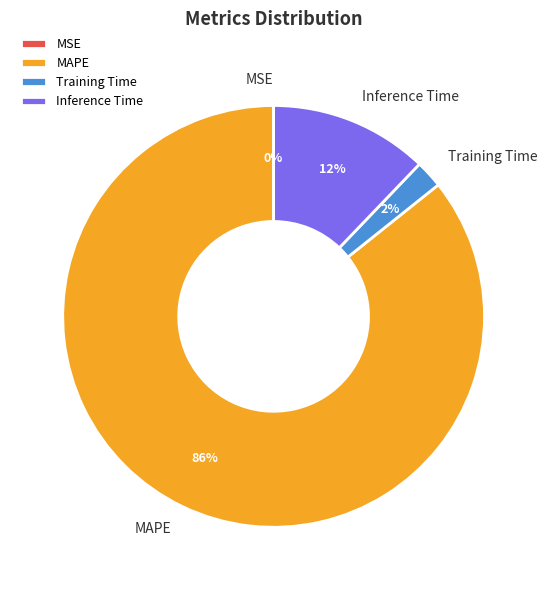

To the nearest percent, what portion does Inference Time represent?

12%